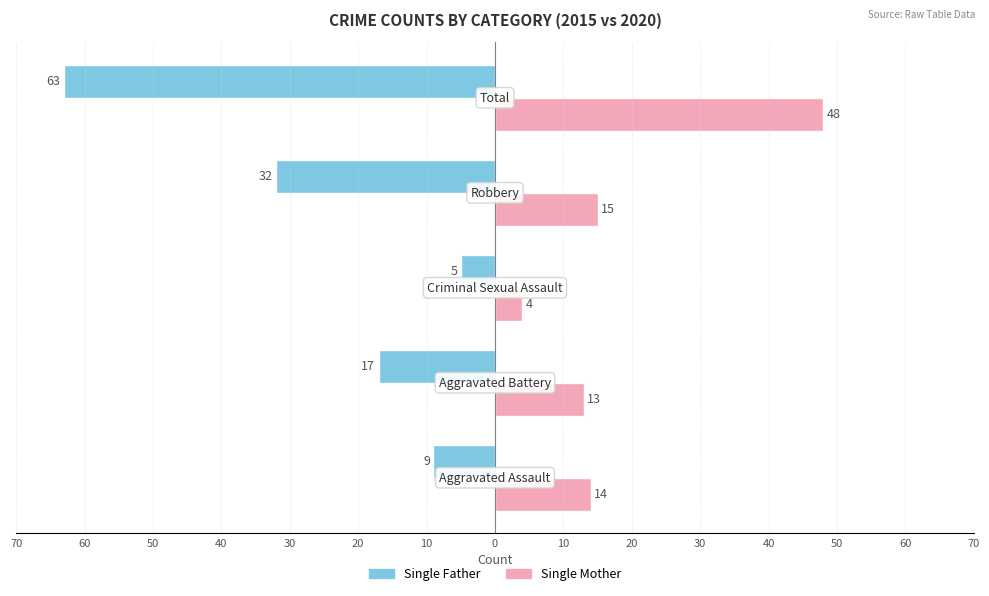

What are all the series names shown in the legend?

Single Father, Single Mother